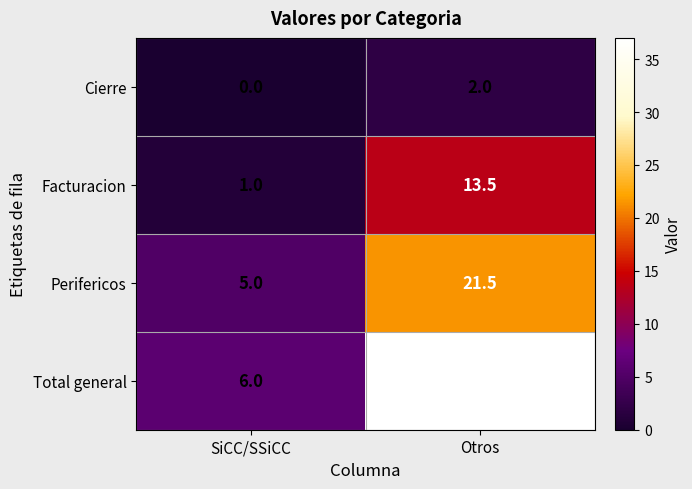

What is the total value across all series at SiCC/SSiCC?

12.0